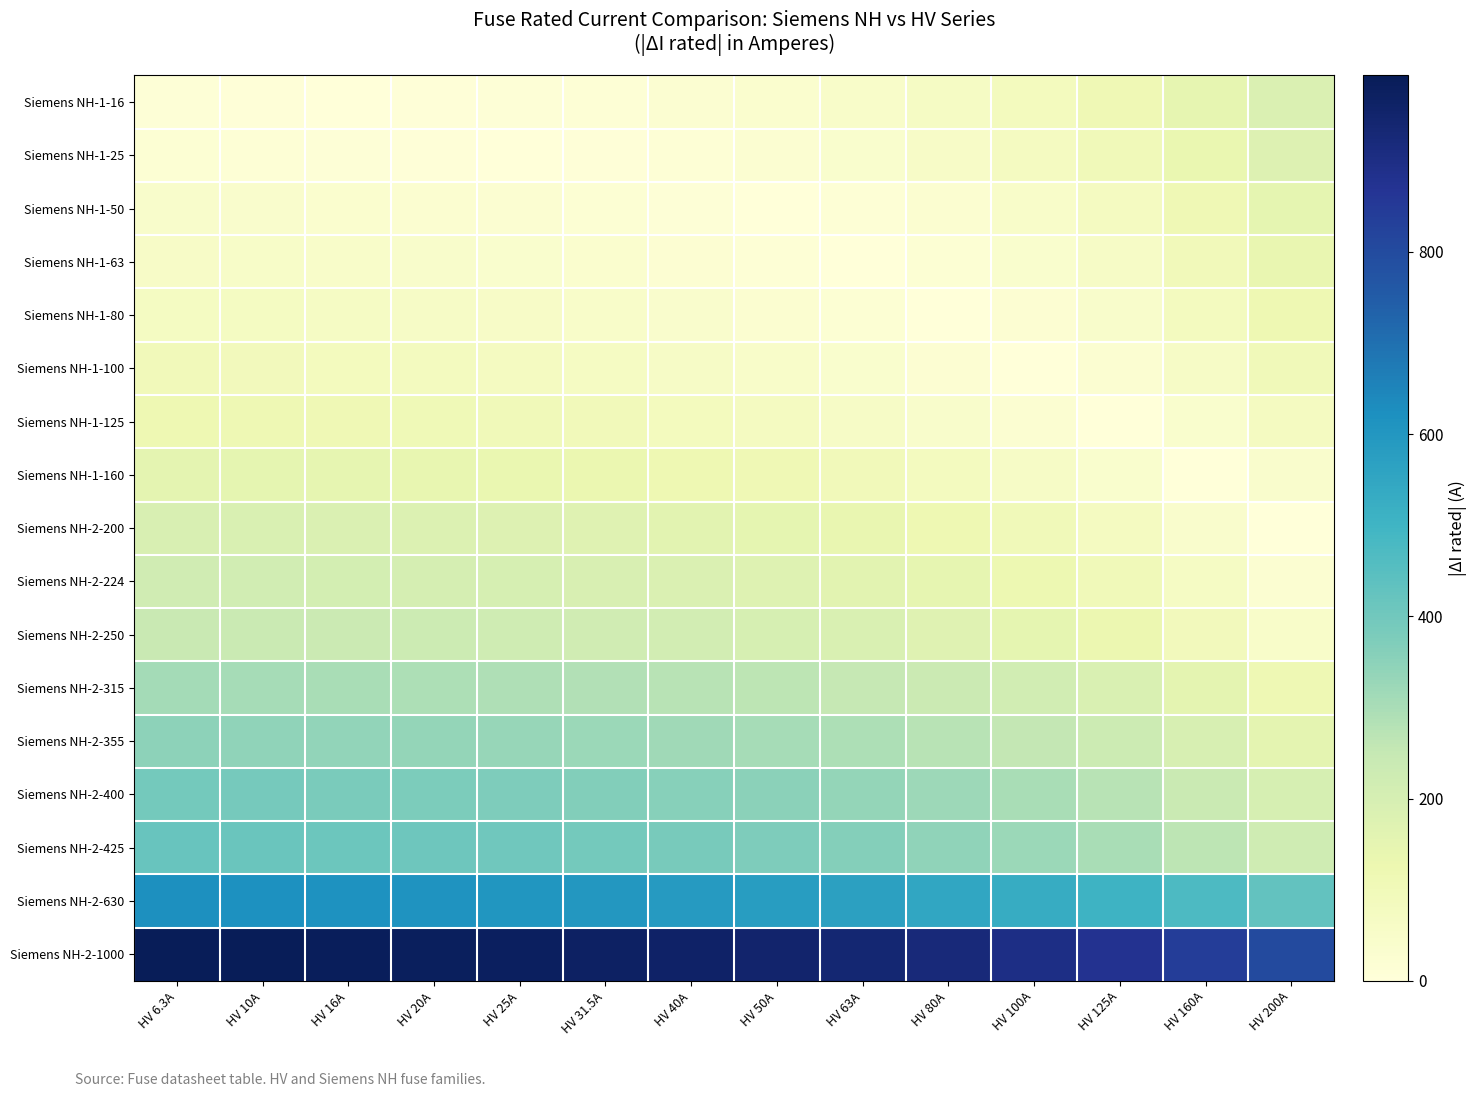

Between HV 25A and HV 80A, which series saw the biggest shift?

Siemens NH-1-16